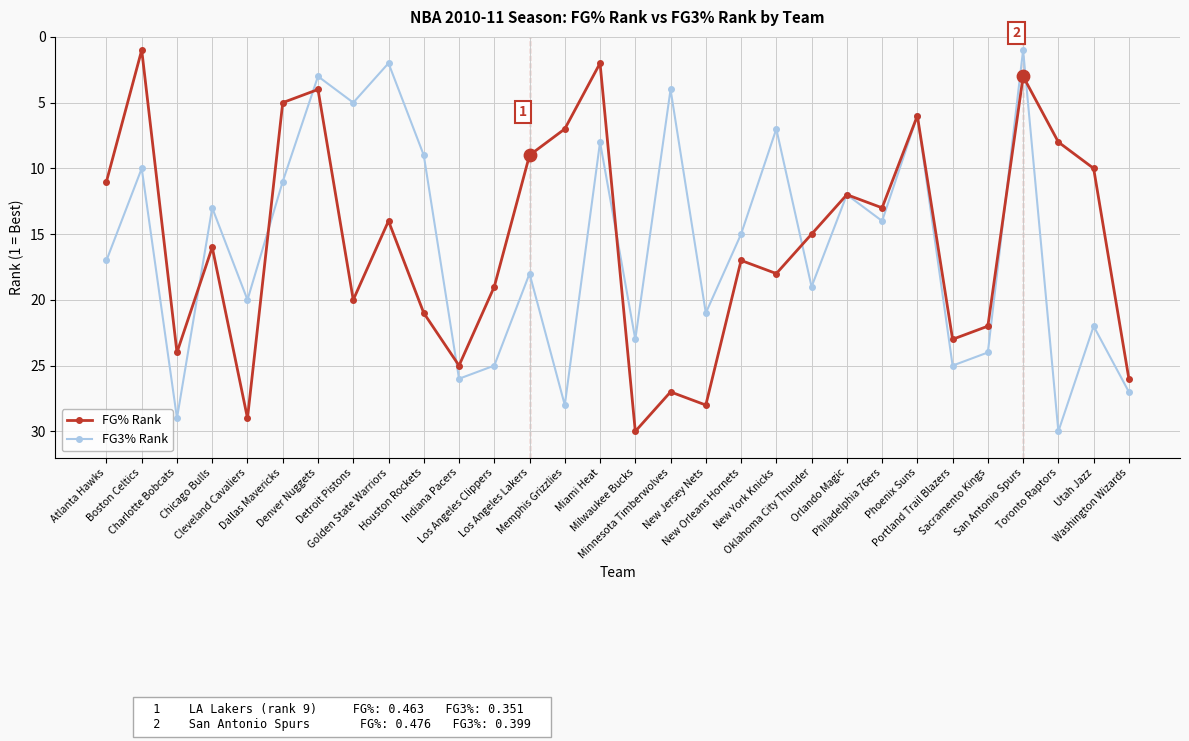

What is the maximum value shown in the chart?

30